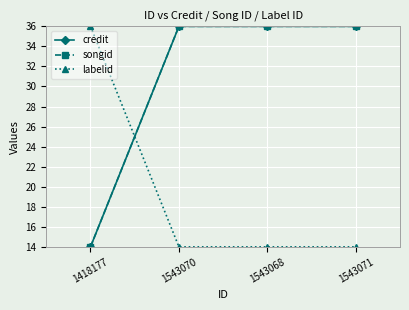

True or false: songid has a value of 51.4 at 1543068.

False